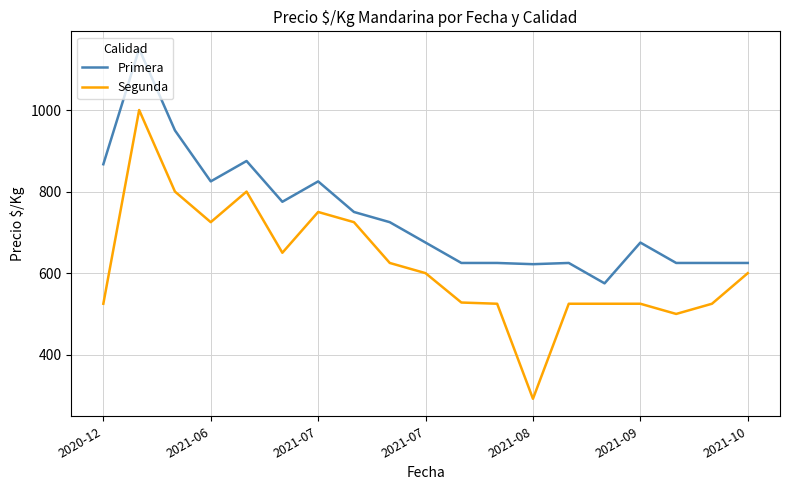

True or false: Primera and Segunda cross at least once.

False